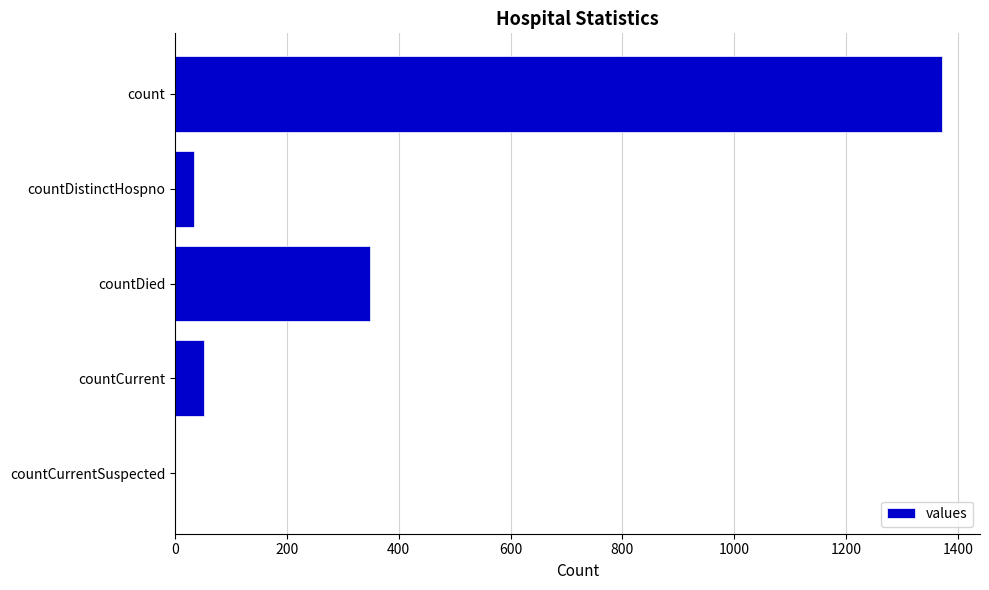

Reading bottom to top, list all the values displayed in this chart.

countCurrentSuspected=0	countCurrent=52	countDied=349	countDistinctHospno=33	count=1371